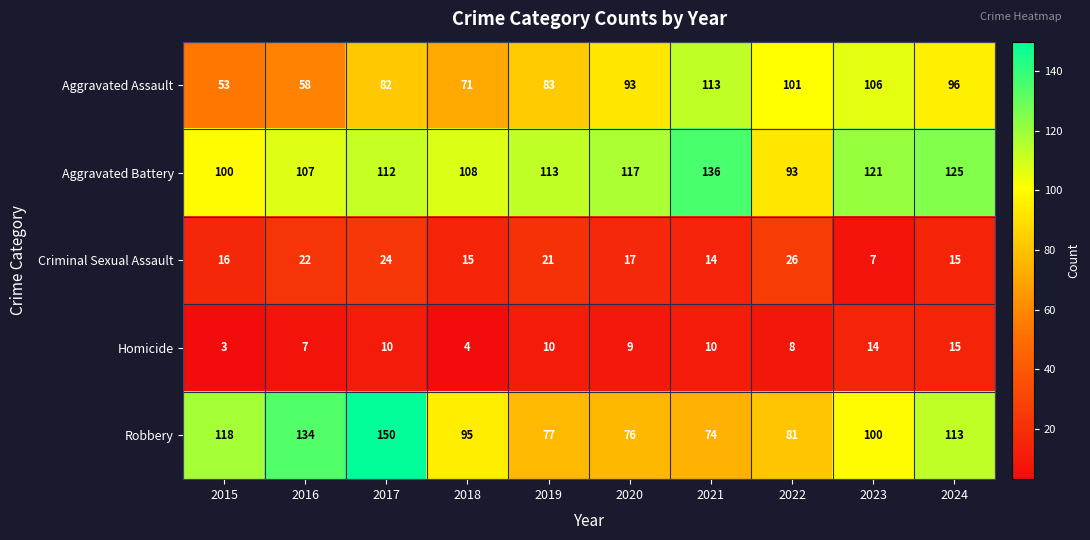

Which label corresponds to the smallest value in the chart?

2015